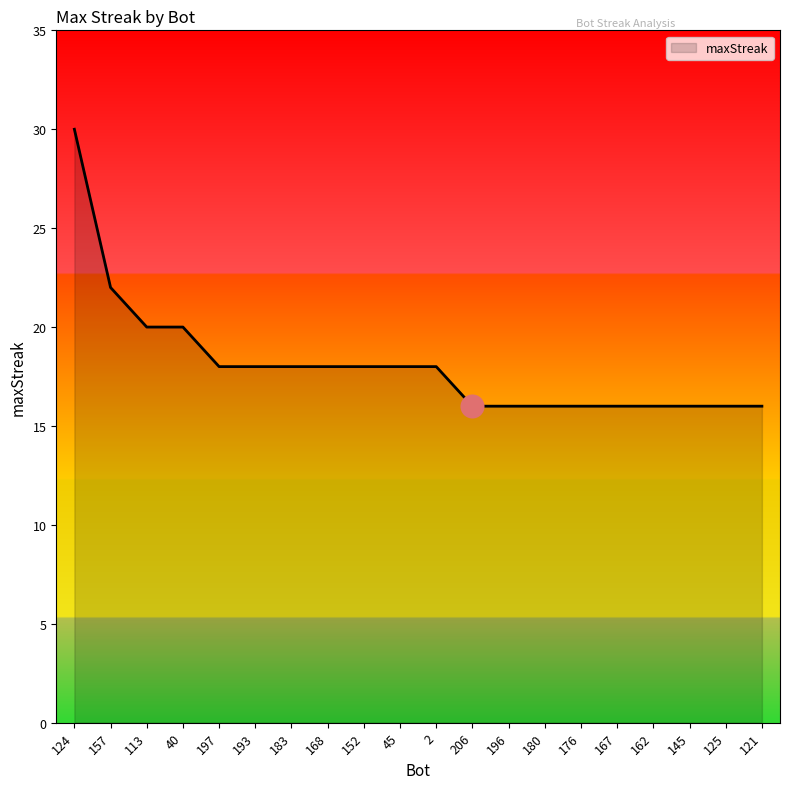

Between 40 and 183, which is larger?

40